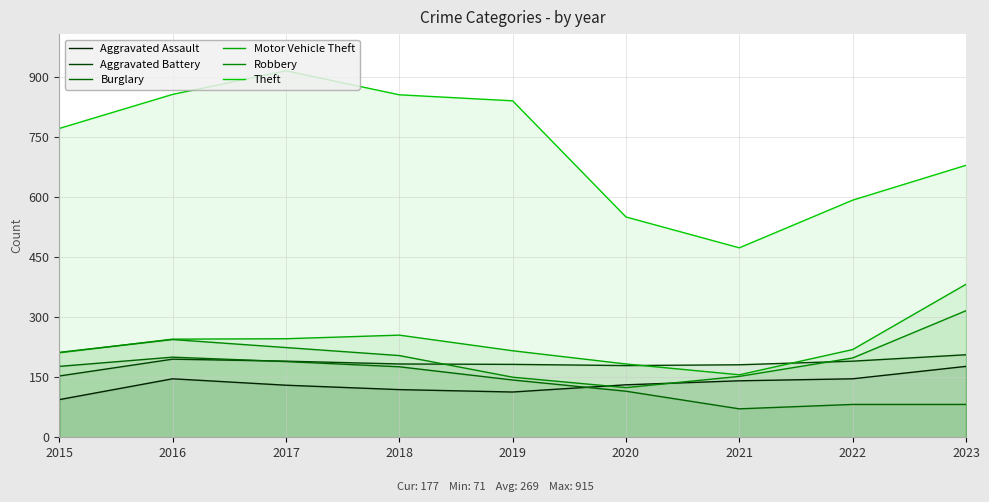

Which label corresponds to the largest value in the chart?

2017